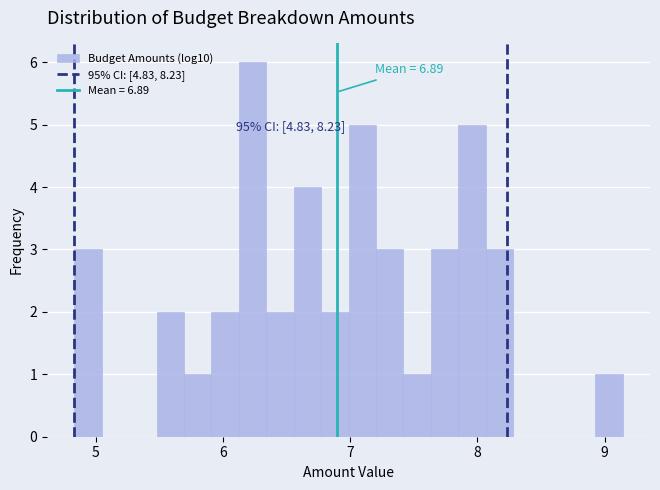

Around what value on the x-axis is the tallest bar? Give the approximate position of its centre, as read against the axis.

6.2